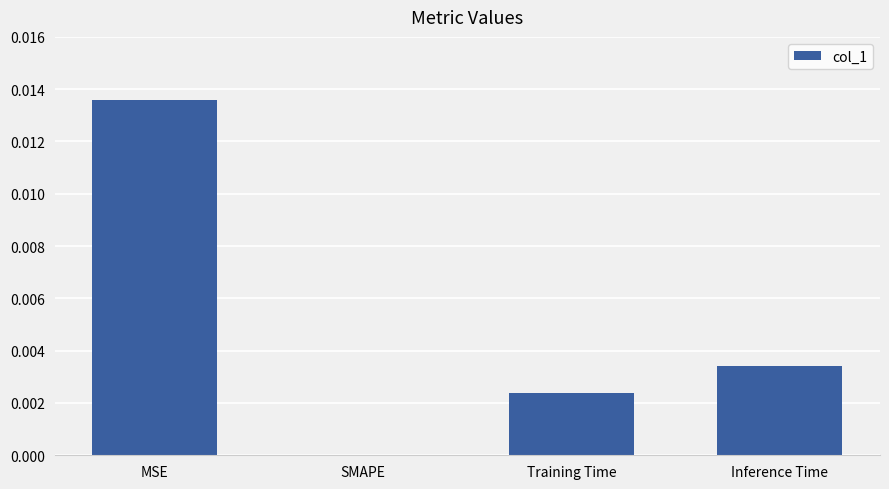

Is it true that the value at MSE is 0.0?

True